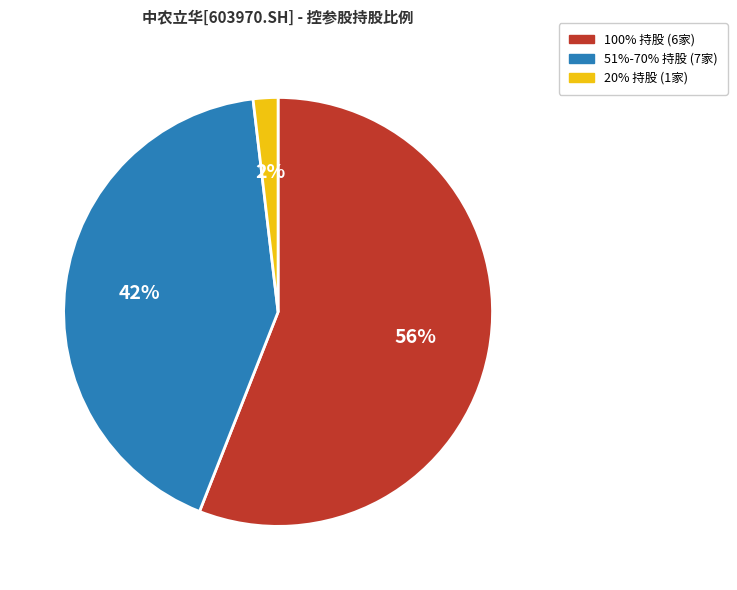

Does any single category account for the majority?

Yes